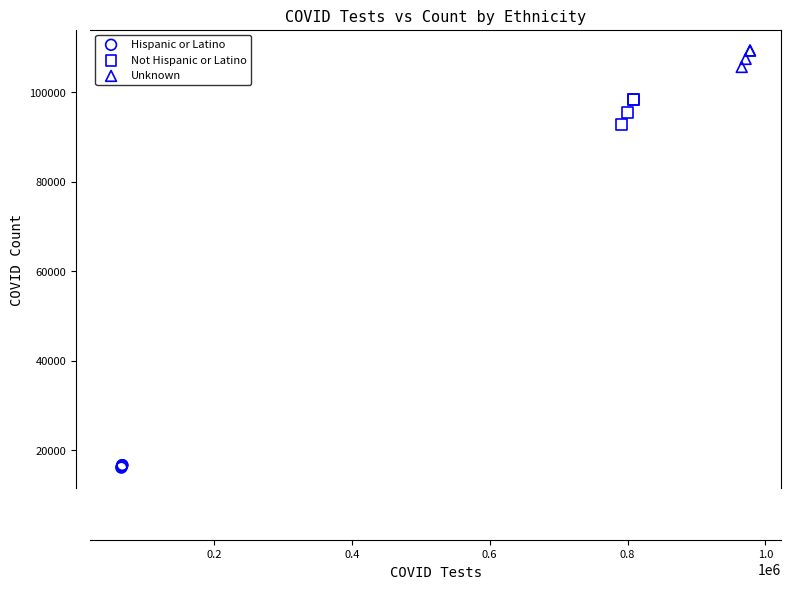

Which series contains the lowest Y value?

Hispanic or Latino